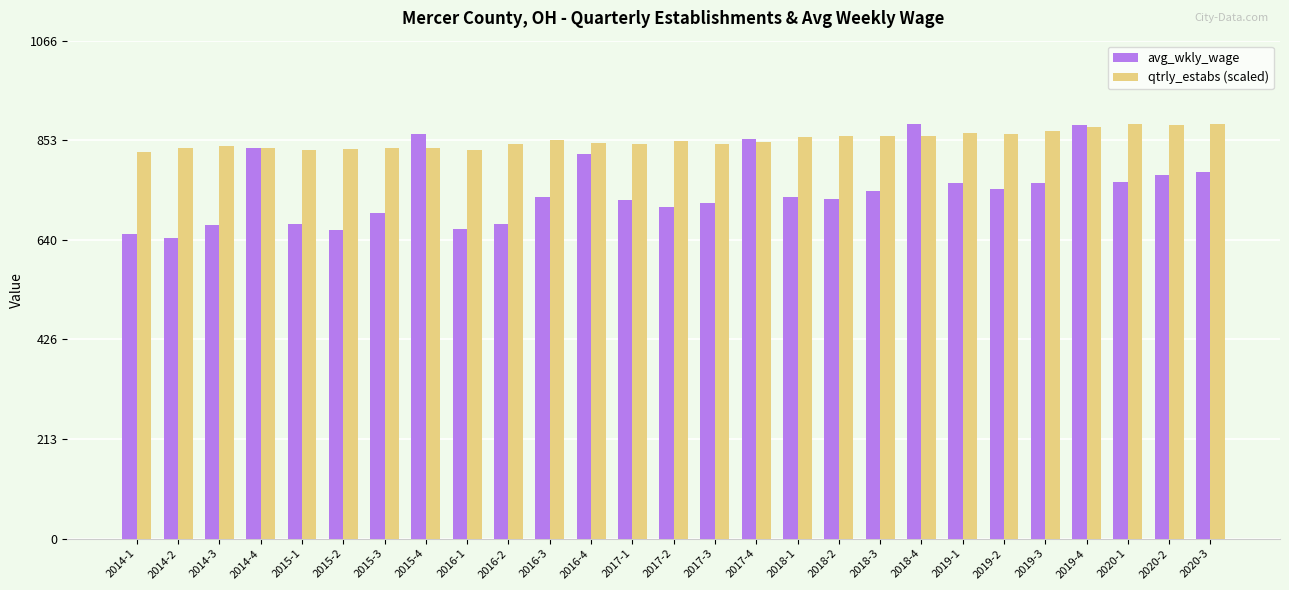

The qtrly_estabs (scaled) series shows 832.9 at 2016-1. True or false?

True